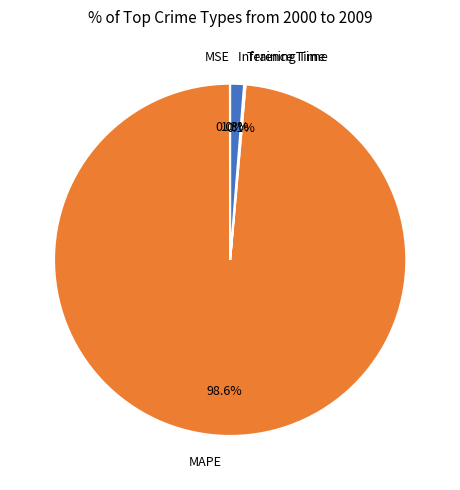

To the nearest percent, what is the combined percentage of MAPE and Inference Time?

100%